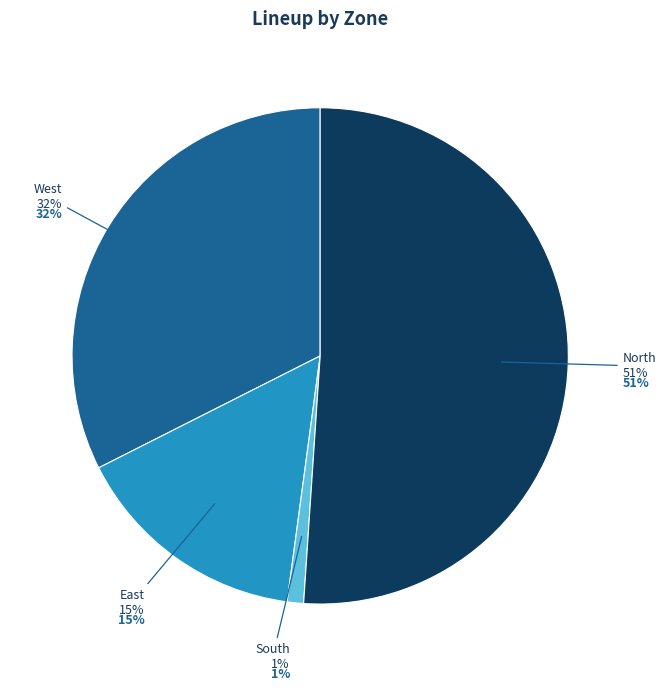

Is it true that South is 1% of the pie?

True